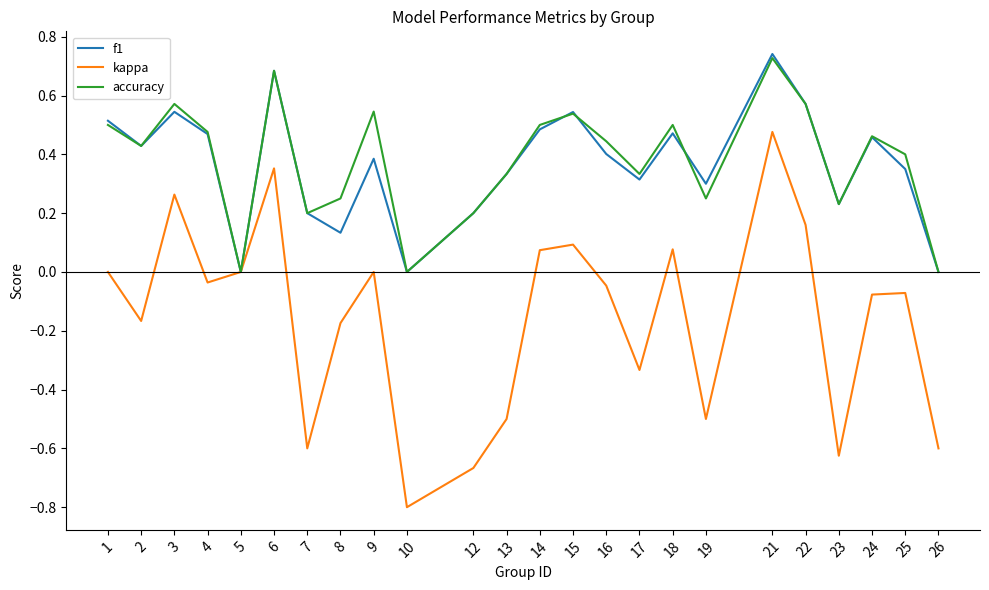

How many accuracy values are between 0 and 1?

24